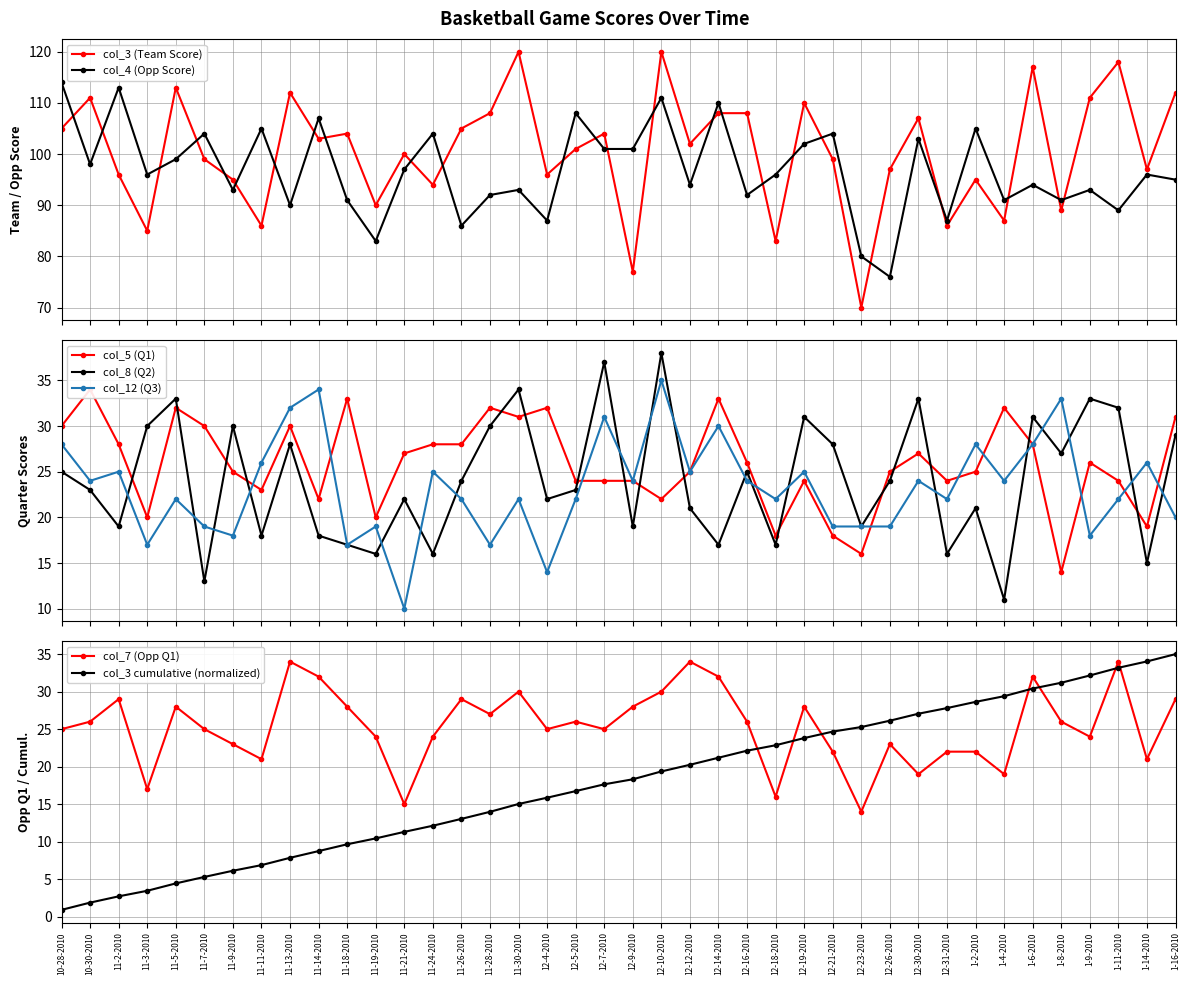

Between which two adjacent categories do col_5 (Q1) and col_12 (Q3) first intersect?

11-9-2010 and 11-11-2010